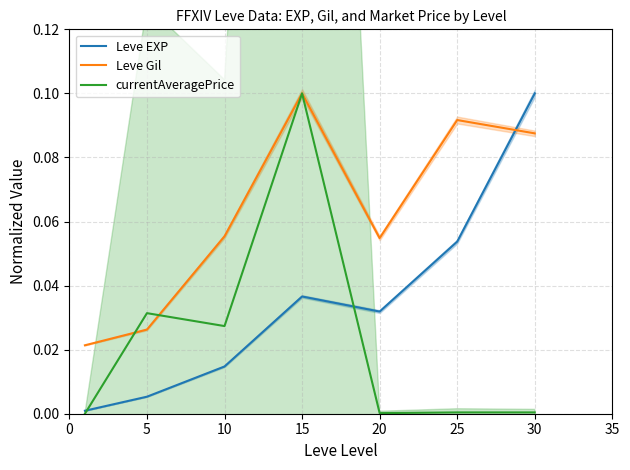

Which category has the highest value in the Leve EXP series?

30